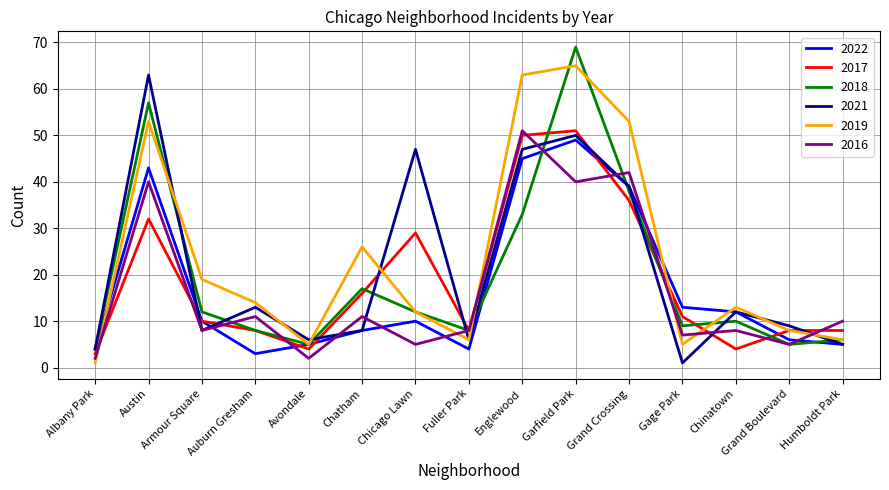

Which category has the lowest value in the 2017 series?

Albany Park